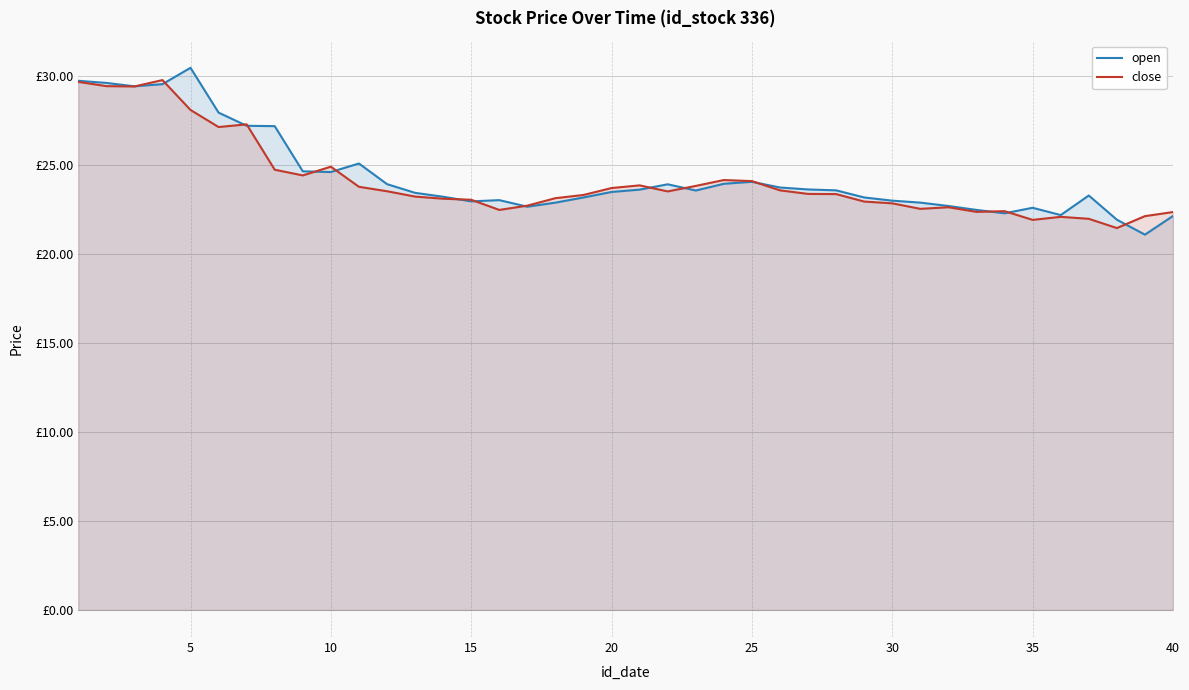

What is the difference between the second highest and second lowest values in the close series?

7.8